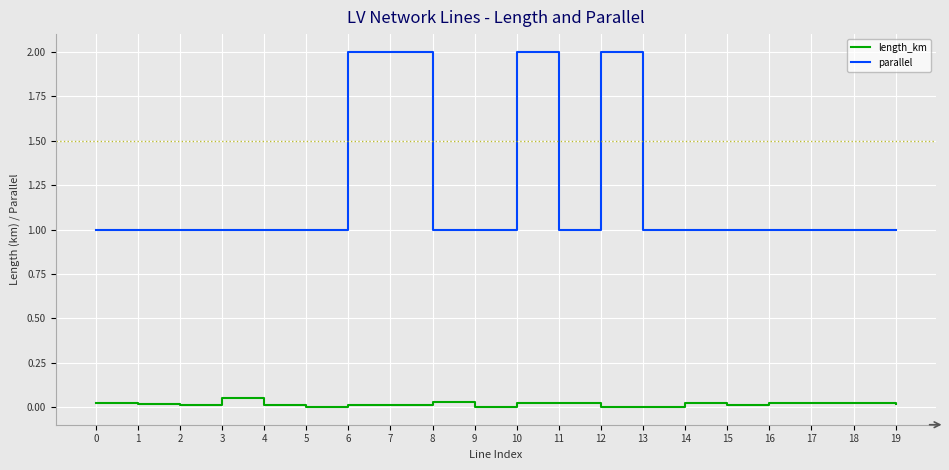

Does the chart display data point markers on the line(s)?

No